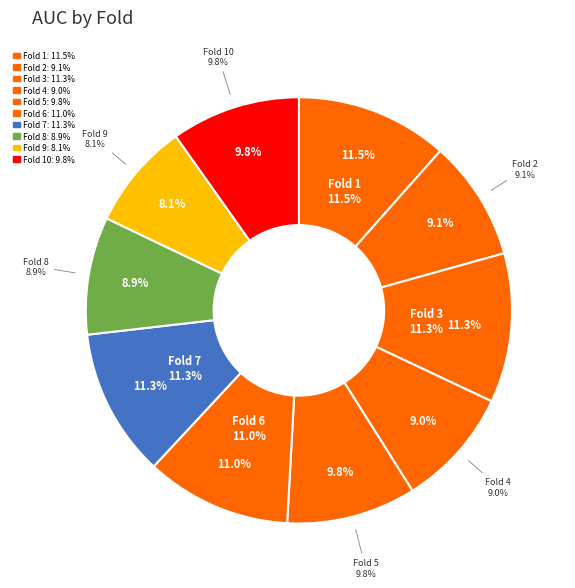

To the nearest percent, what is the combined percentage of Fold 5 and Fold 2?

19%